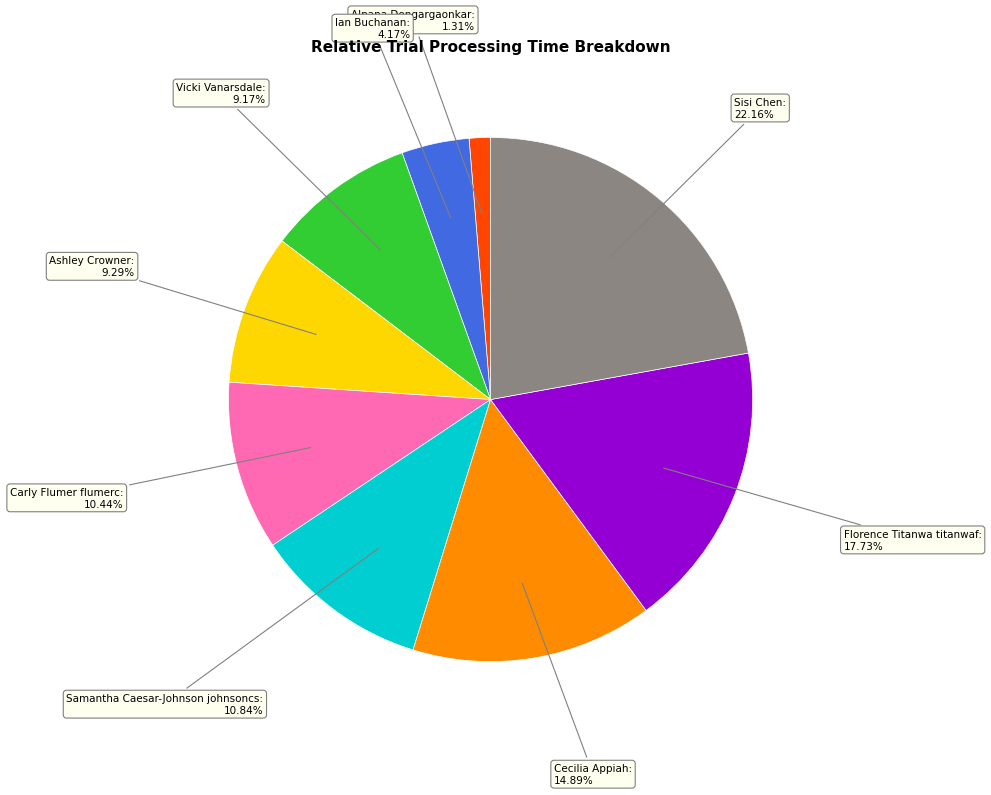

Which category has the smallest portion of the pie?

Alpana Dongargaonkar